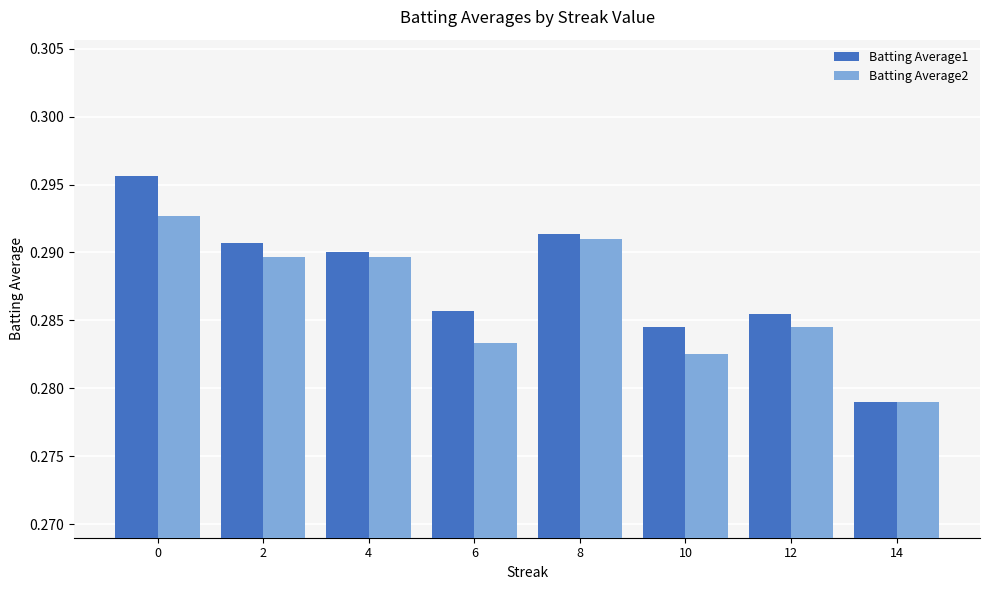

What are all the series names shown in the legend?

Batting Average1, Batting Average2